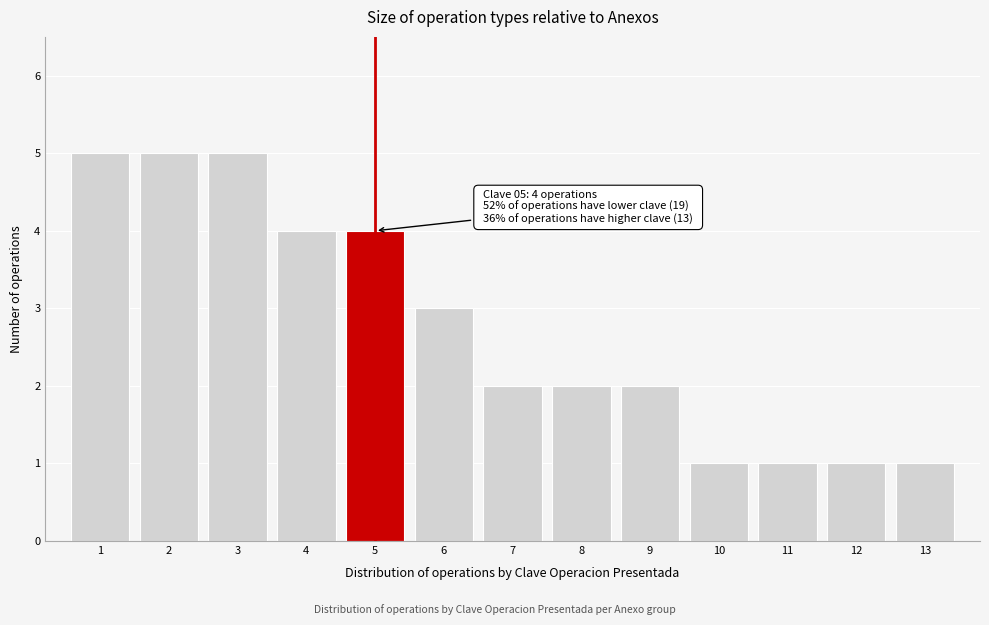

Reading right to left, extract all data points from this chart.

1	1	1	1	2	2	2	3	4	4	5	5	5